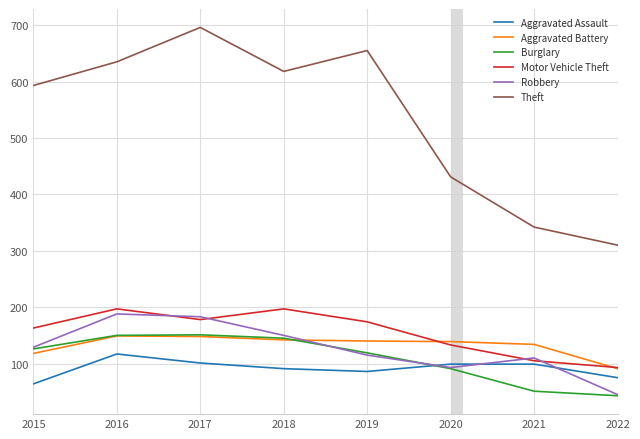

What is the smallest value displayed?

43